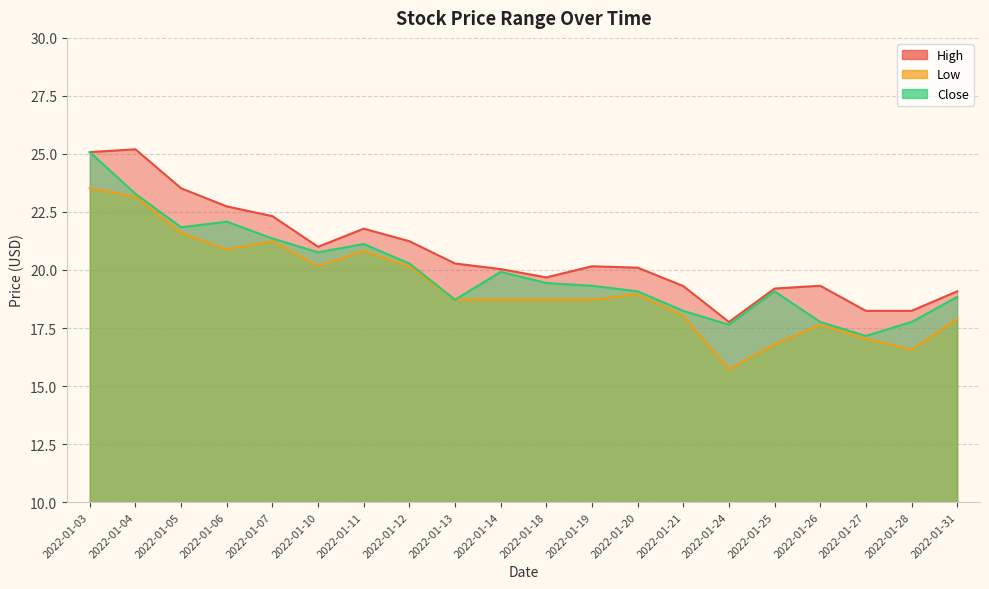

Which series has the widest spread of values?

Close